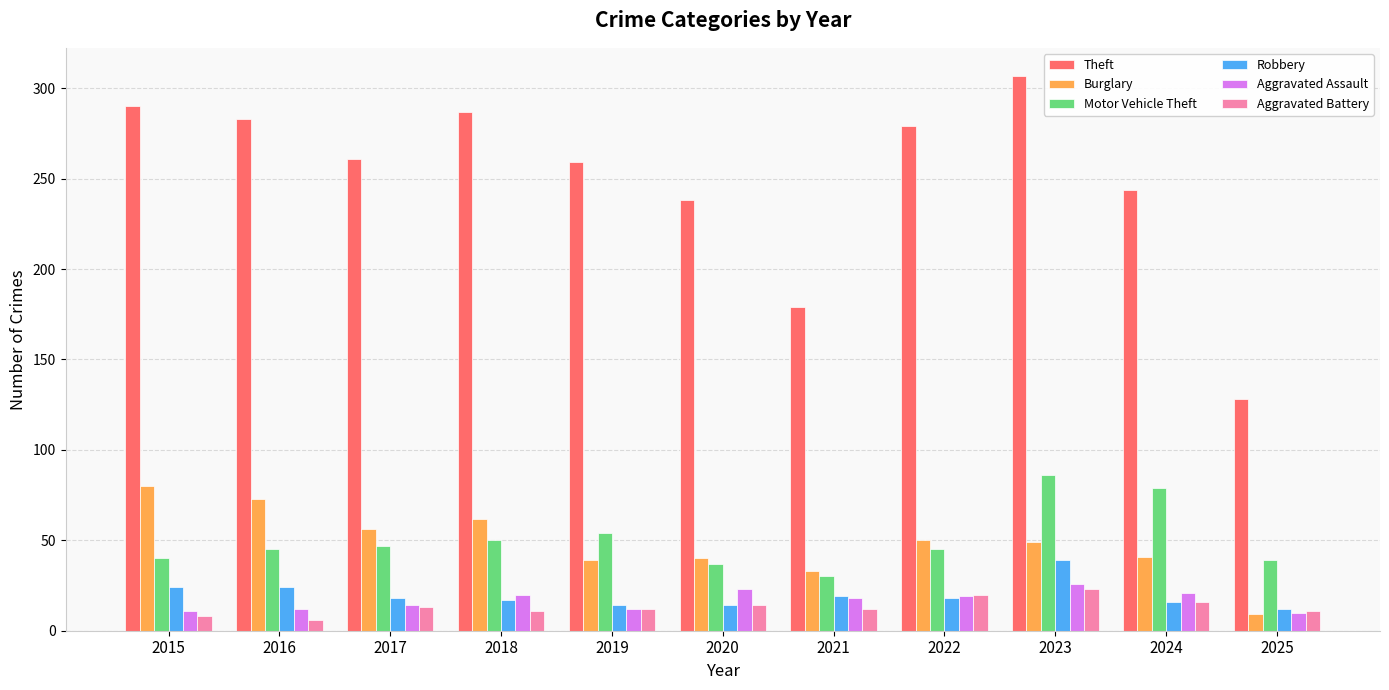

Which series changed the most between 2019 and 2021?

Theft